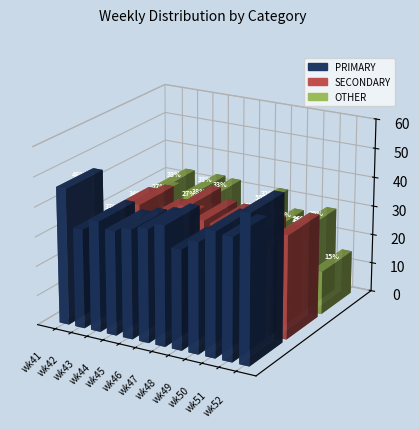

What is the sum of all PRIMARY values?

472.0